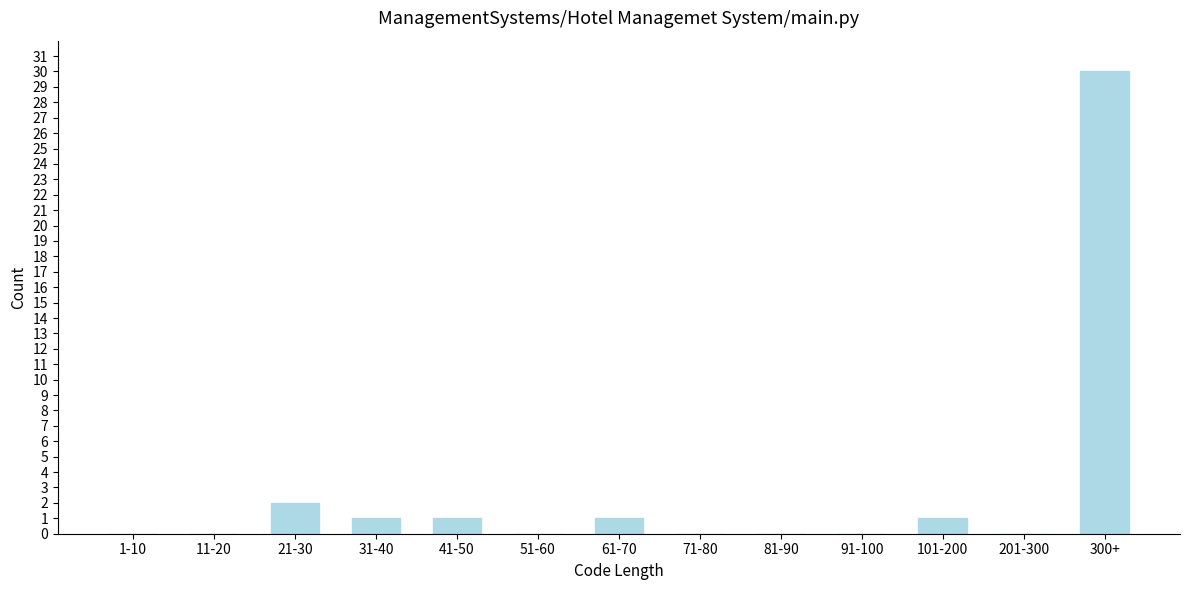

Reading left to right, transcribe all the data shown in this chart.

1-10=0	11-20=0	21-30=2	31-40=1	41-50=1	51-60=0	61-70=1	71-80=0	81-90=0	91-100=0	101-200=1	201-300=0	300+=30